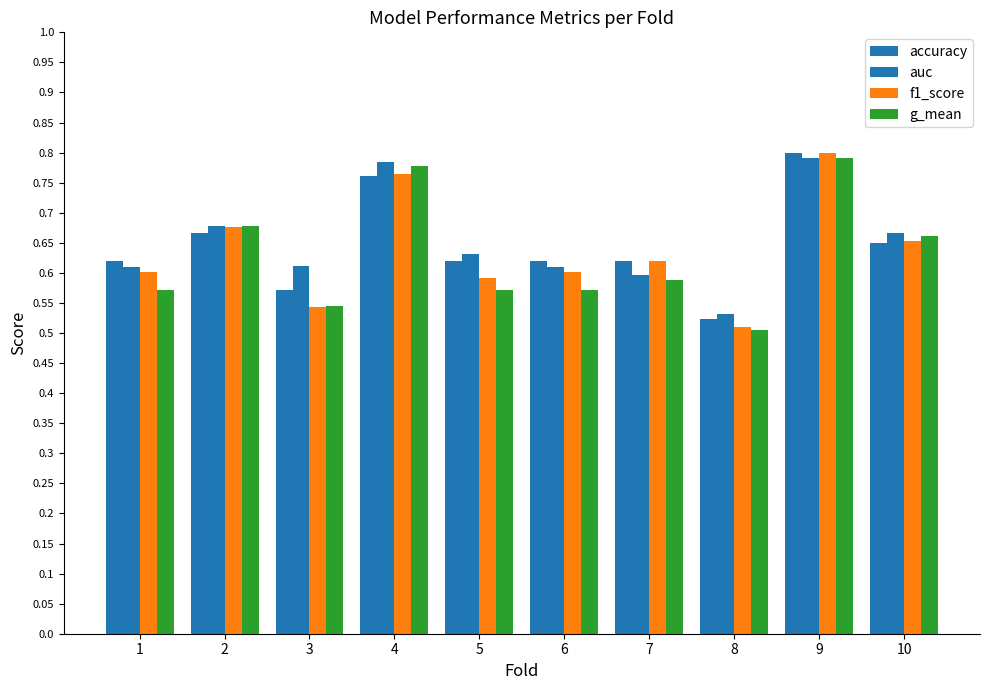

List the labels in order of accuracy value, largest first.

9, 4, 2, 10, 1, 5, 6, 7, 3, 8